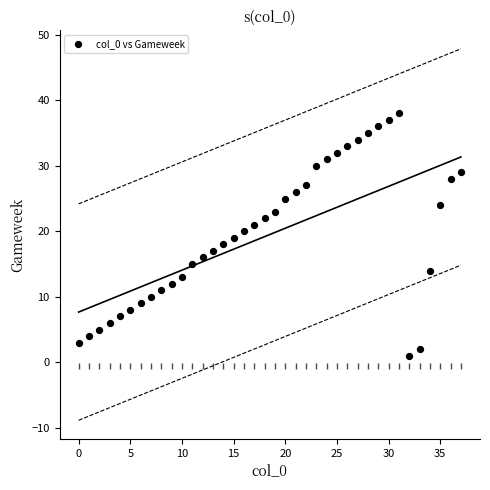

What is the range of X values (max minus min)?

37